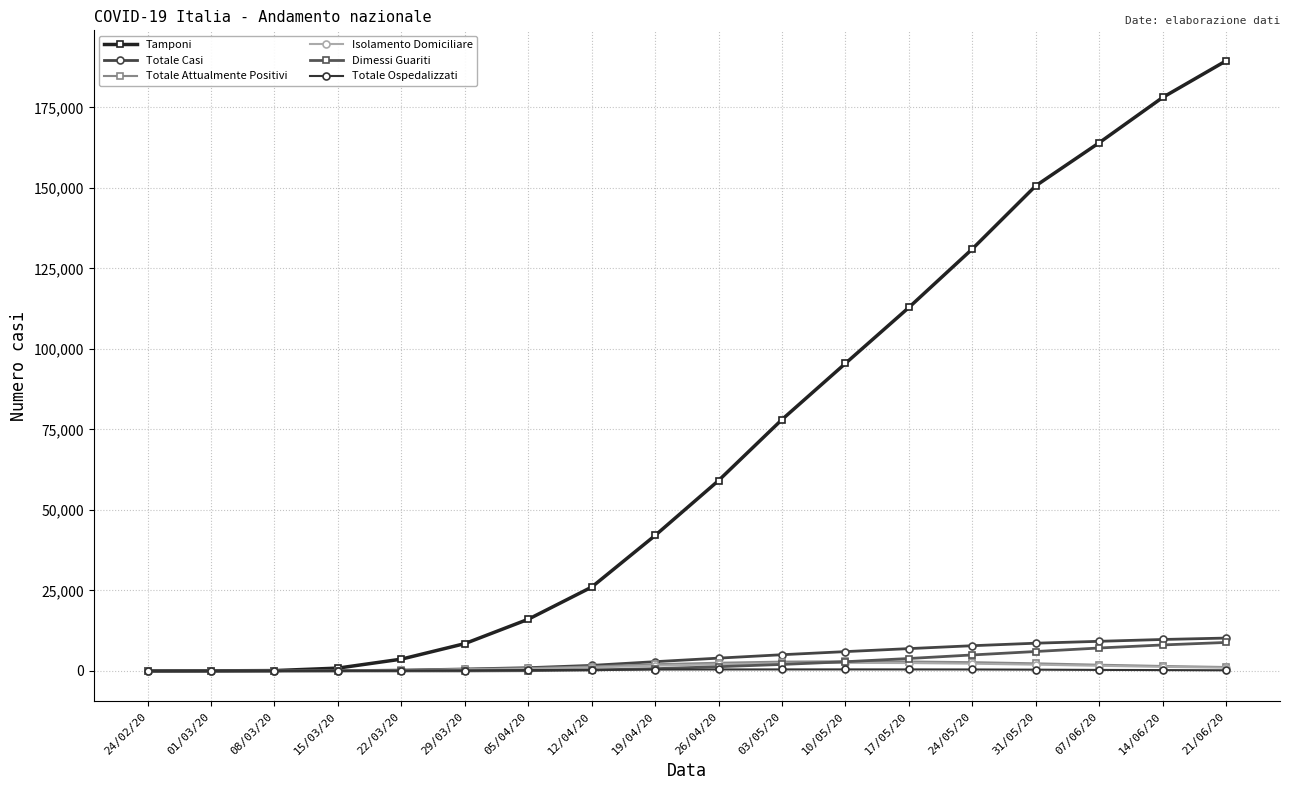

True or false: Dimessi Guariti has a value of 293 at 12/04/20.

True